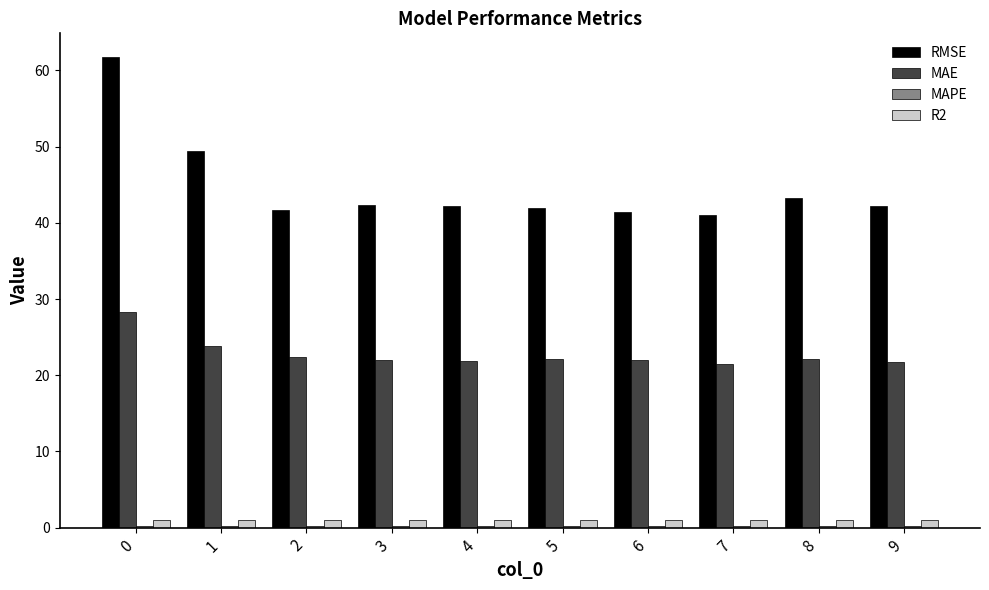

What is the sum of all MAE values?

227.9